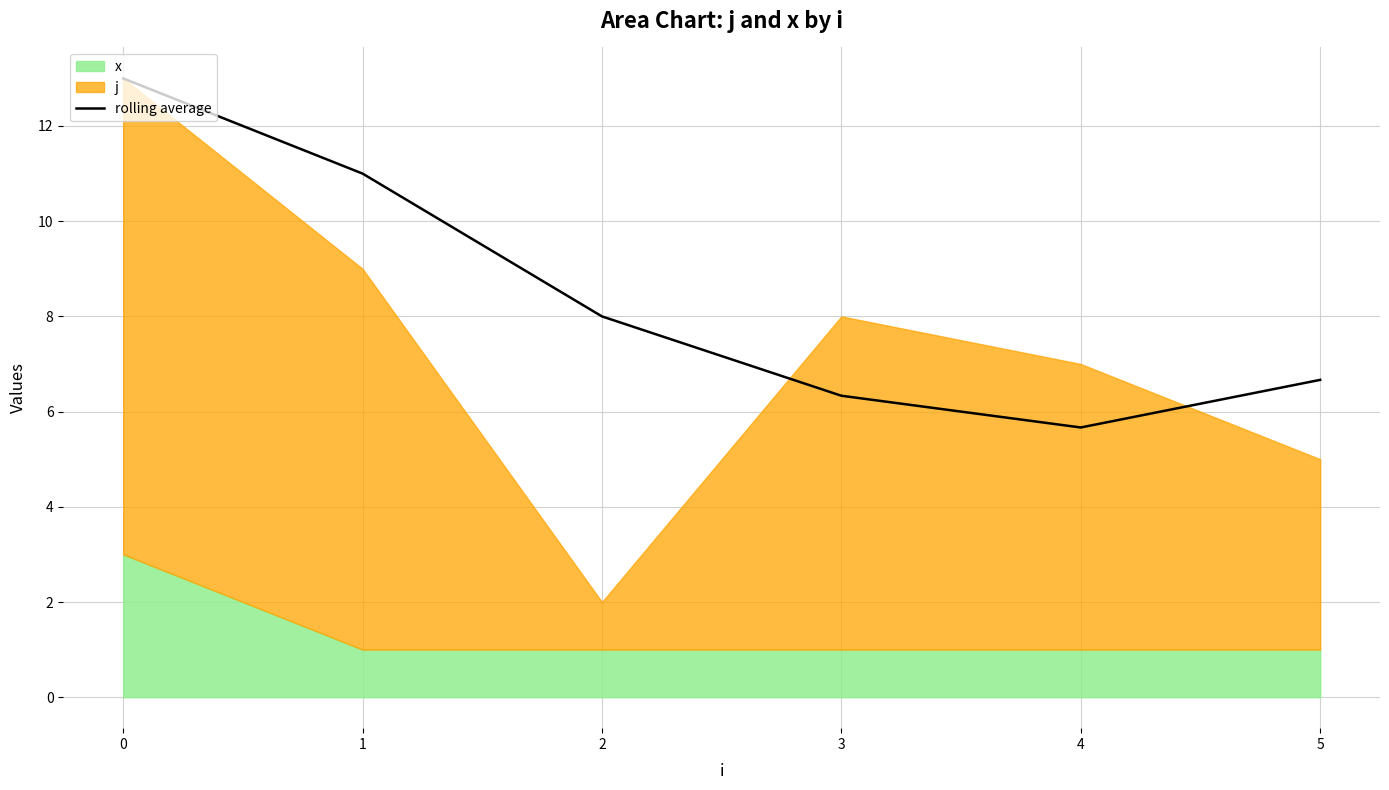

What is the value of the 5th point from the left?

5.7